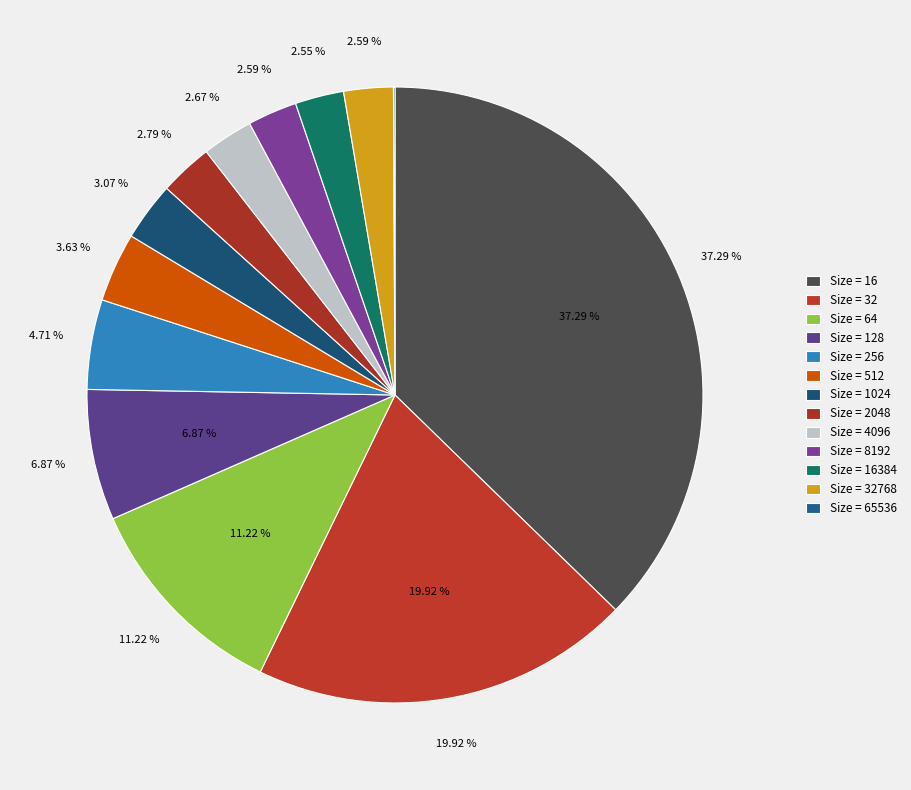

How much of the chart is everything except 65536?

99.9%